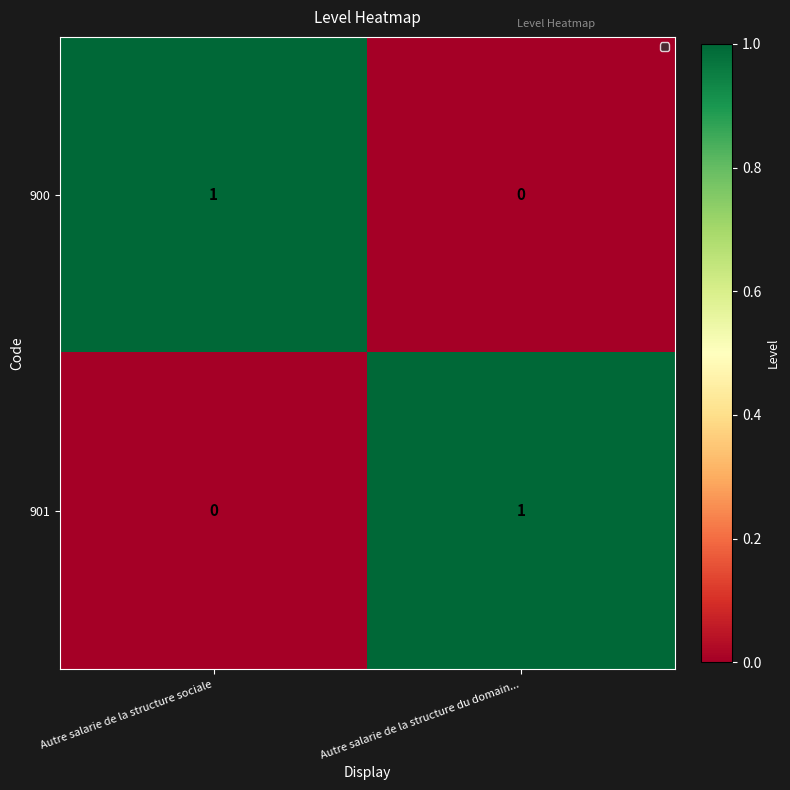

How many positive values does the 901 series have?

1